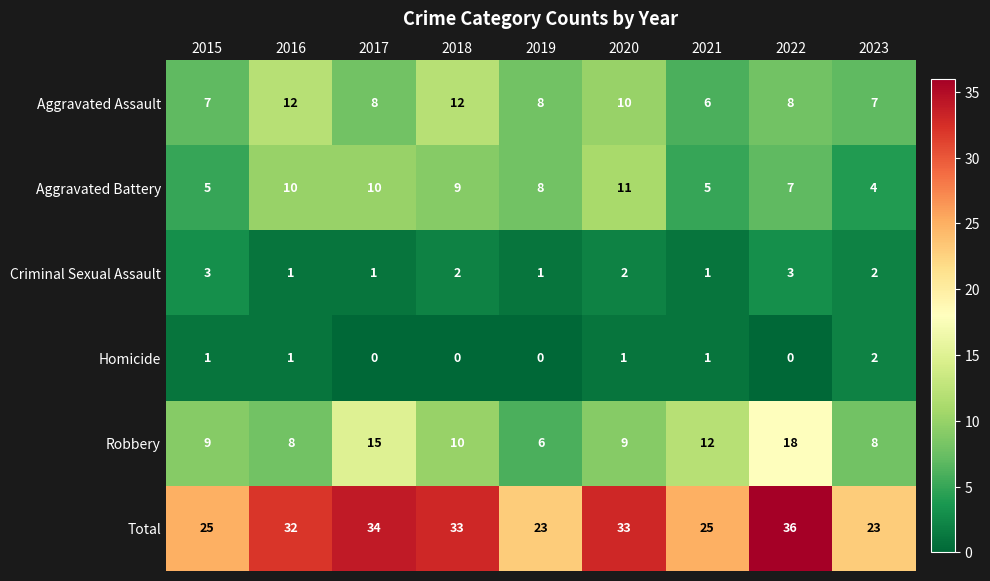

Count the Criminal Sexual Assault values in the range 1 to 2.

7